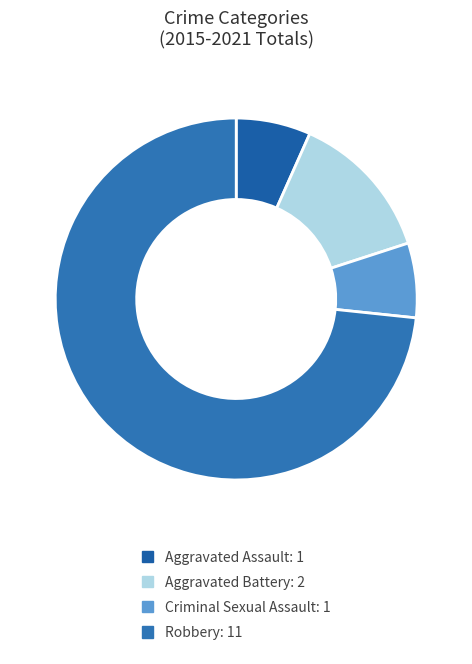

Which category has the smallest portion of the pie?

Aggravated Assault